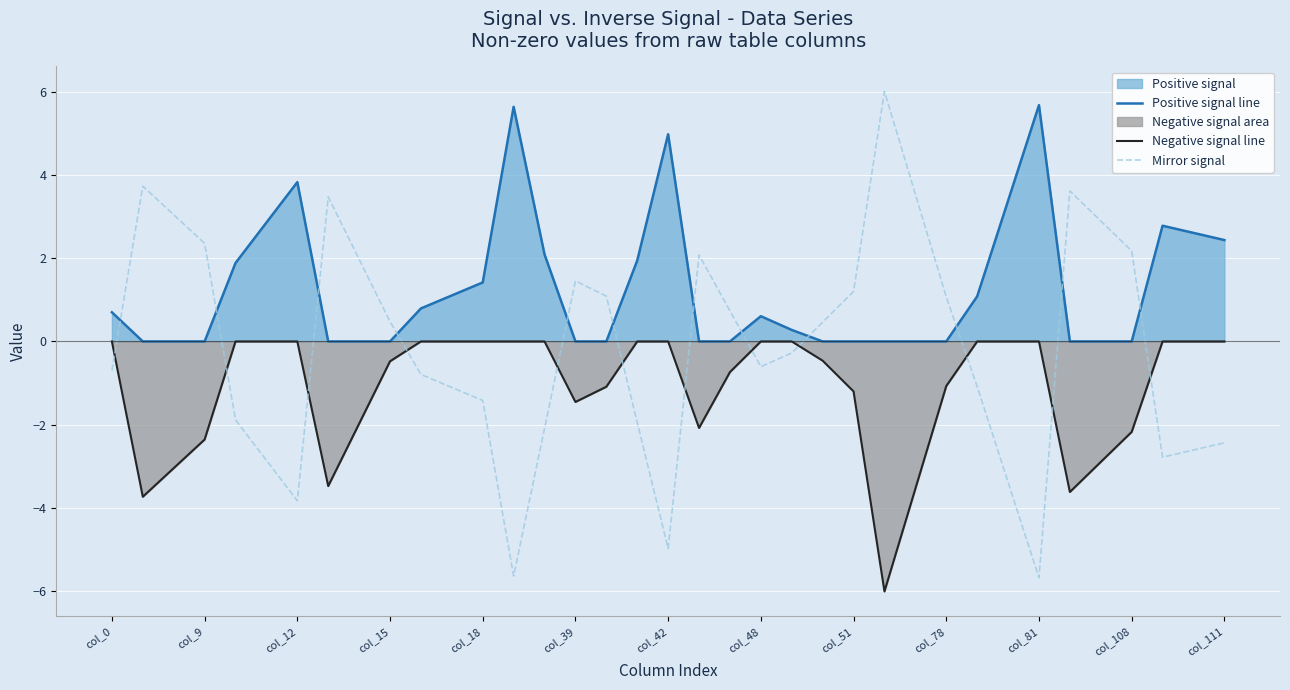

What is the value of the Mirror signal point at the 30th from the left?

-3.4